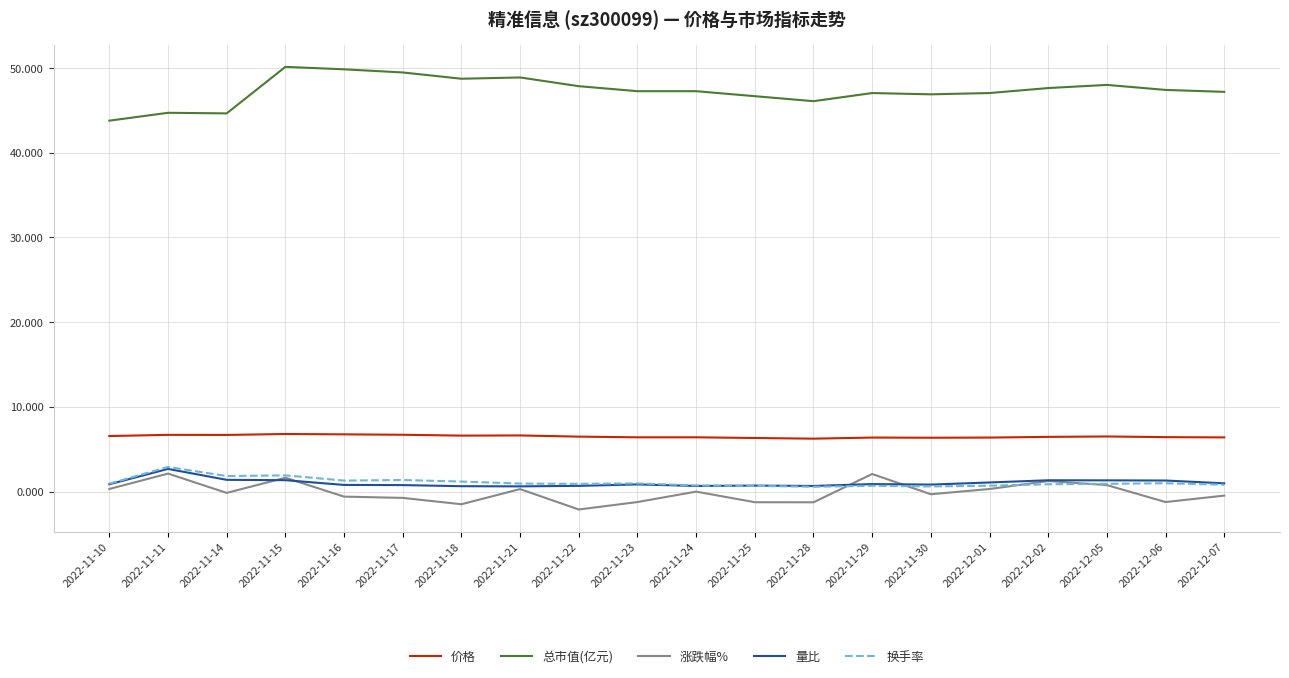

The value of 涨跌幅% at 2022-11-15 is 1.6. True or false?

True